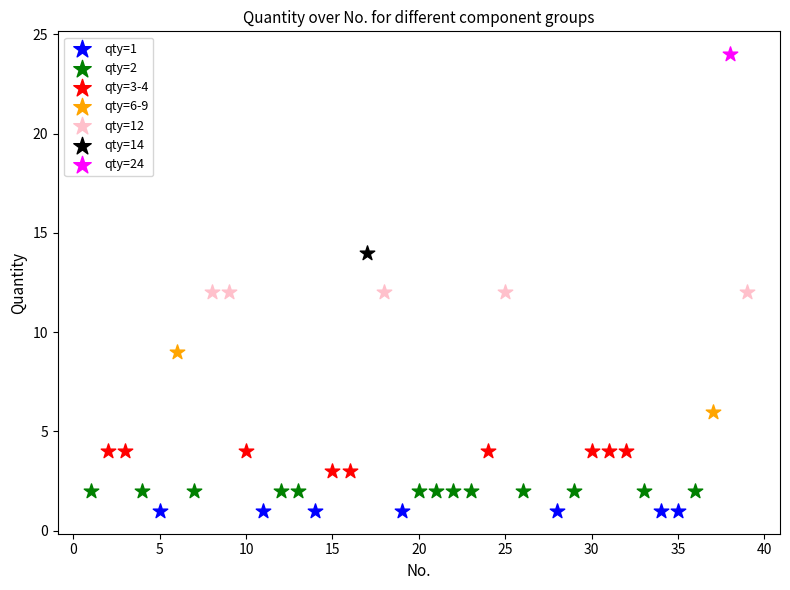

Which series contains the highest Y value?

qty=24